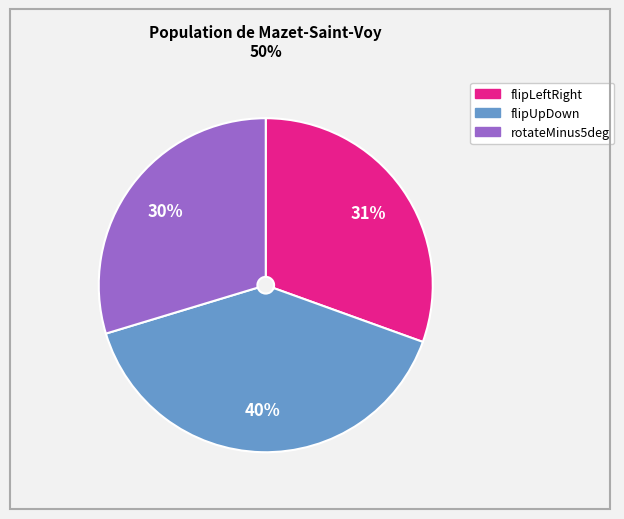

Count the number of slices in the pie.

3